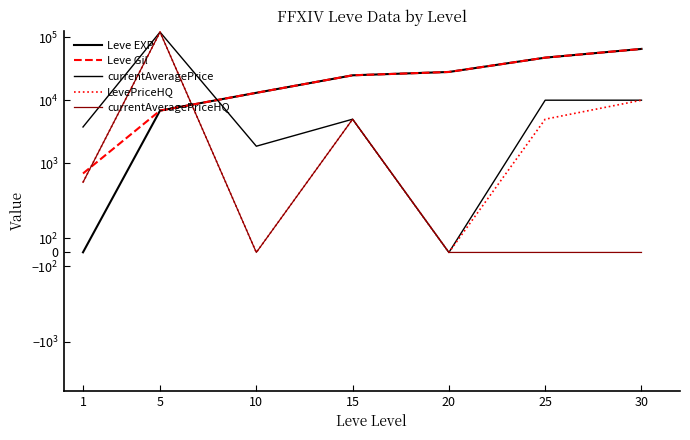

Reading right to left, extract all data points from this chart.

Leve EXP: 64910	47200	28010	24790	13090	6840	1
Leve Gil: 64910	47200	28010	24790	13090	6840	690
currentAveragePrice: 10000	10000	0	5000	1866	120000	3763
LevePriceHQ: 10000	5000	0	5000	0	120000	500
currentAveragePriceHQ: 0	0	0	5000	0	120000	500